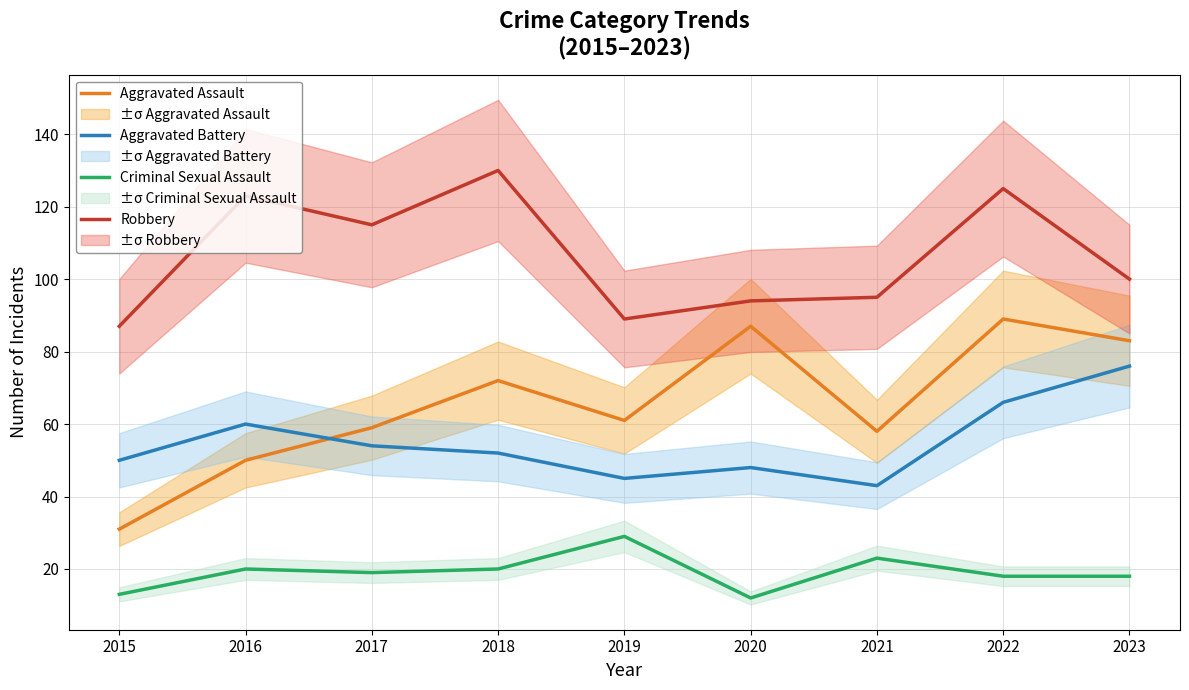

True or false: Aggravated Battery and Criminal Sexual Assault cross at least once.

False